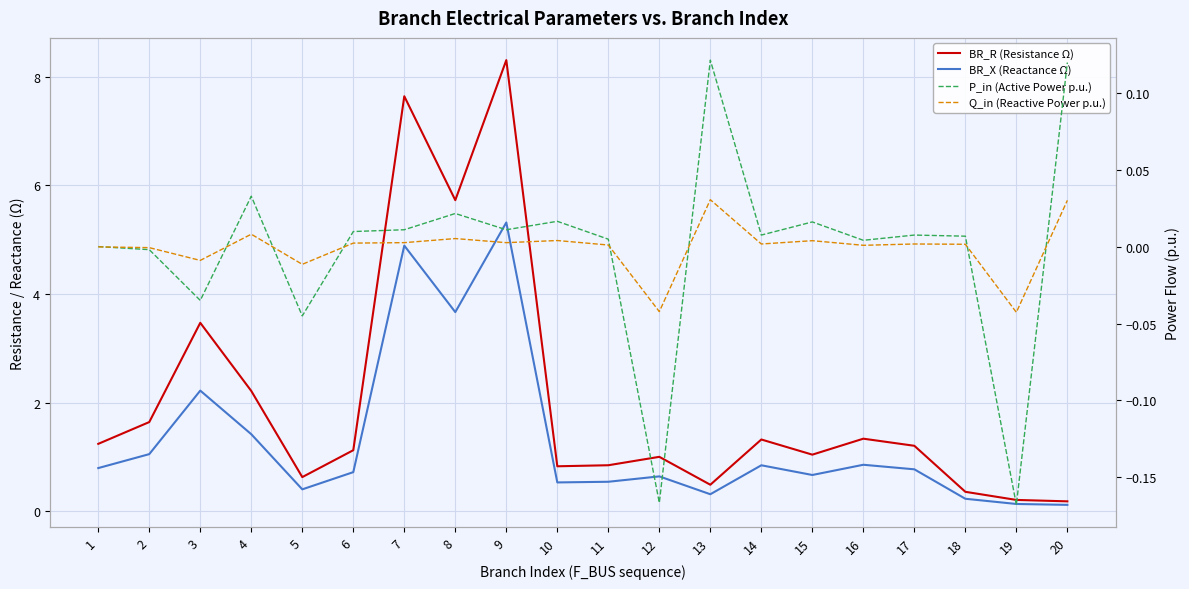

What is the difference between the highest and lowest values at 15?

1.0